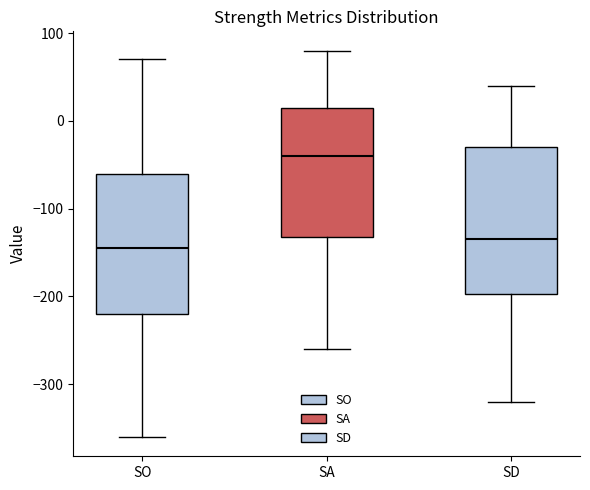

Reading left to right, read every box against the y-axis: the position of its median line, the range the box covers, and the ends of its whiskers. The values are not printed on the chart, so give them approximately, as read against the axis.

SO: median -140, box -220 to -60, whiskers -360 to 70
SA: median -40, box -130 to 20, whiskers -260 to 80
SD: median -130, box -200 to -30, whiskers -320 to 40